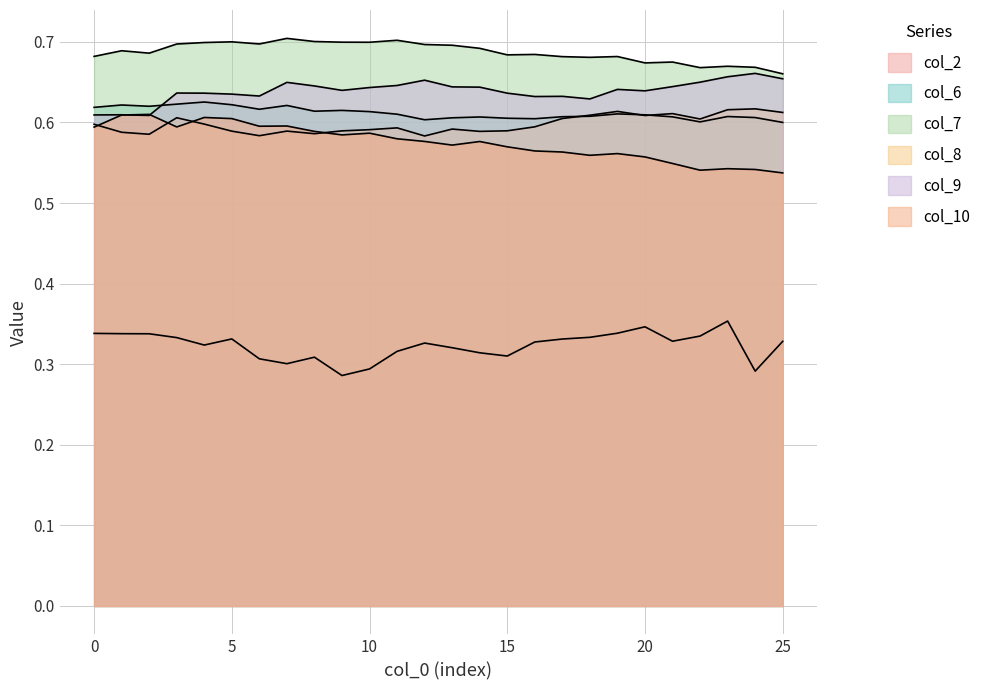

True or false: col_7 has more than 1 points higher than both neighbors.

True